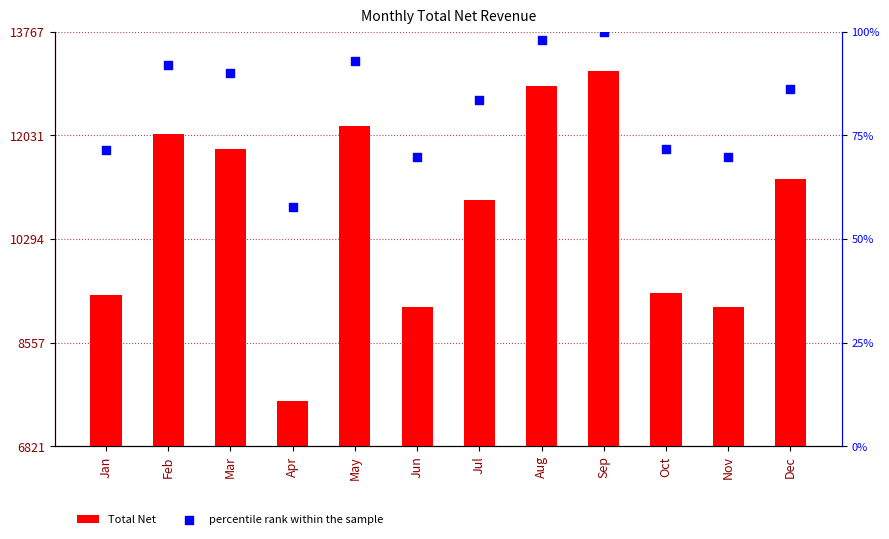

Which series has the widest spread of Y values?

Total Net